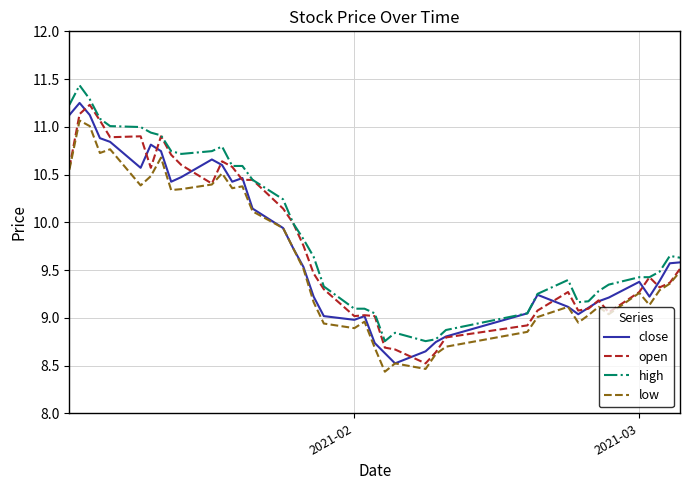

What is the highest value of the open series?

11.2